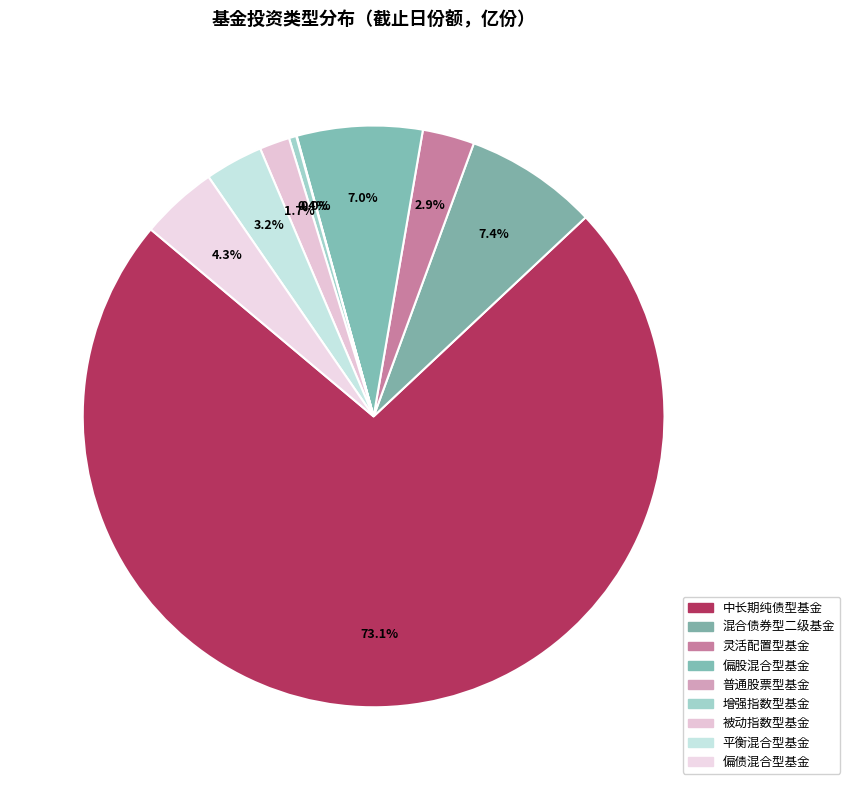

To the nearest percent, what percentage of the pie is 偏债混合型基金?

4%